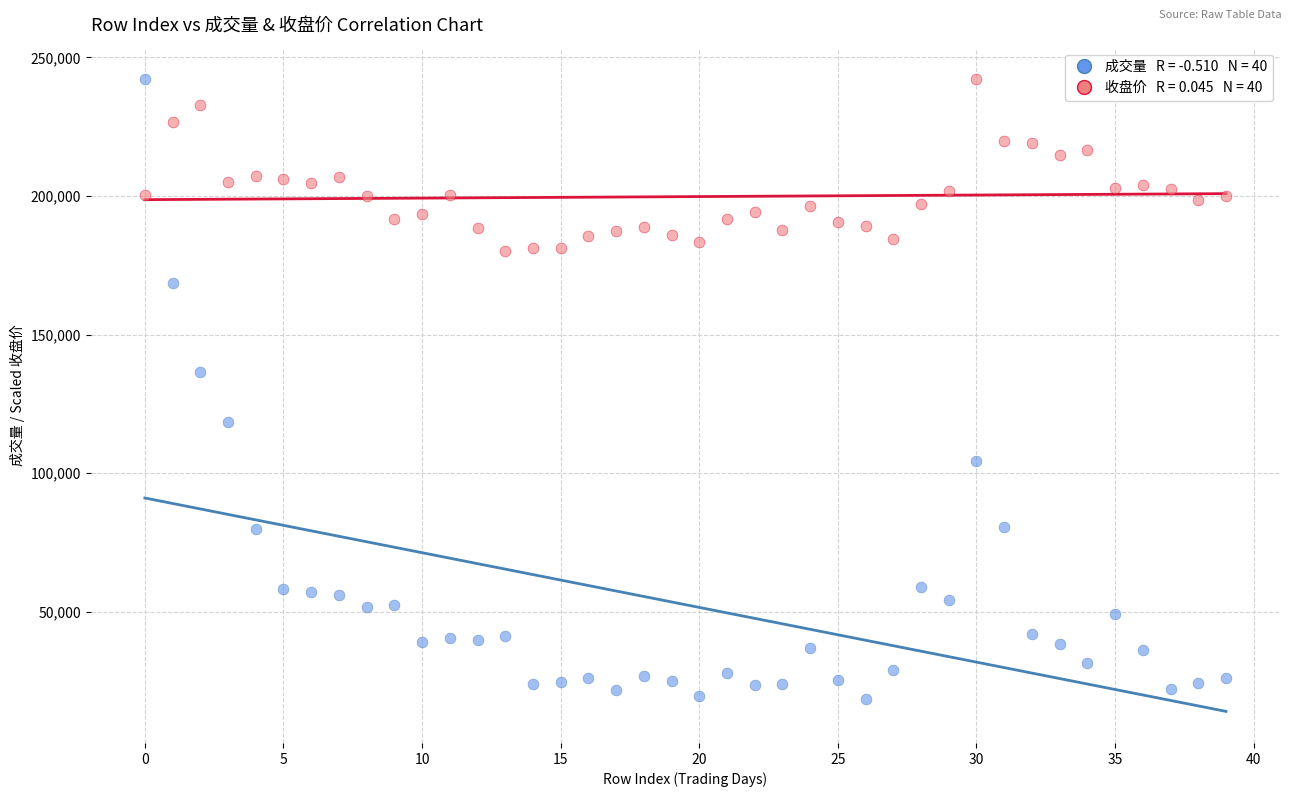

Across all data points, what is the range of Y values (max minus min)?

223591.0